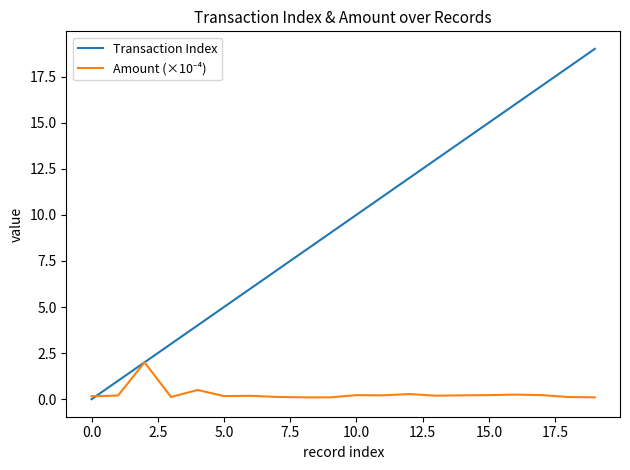

Which series has the largest range (max minus min)?

Transaction Index